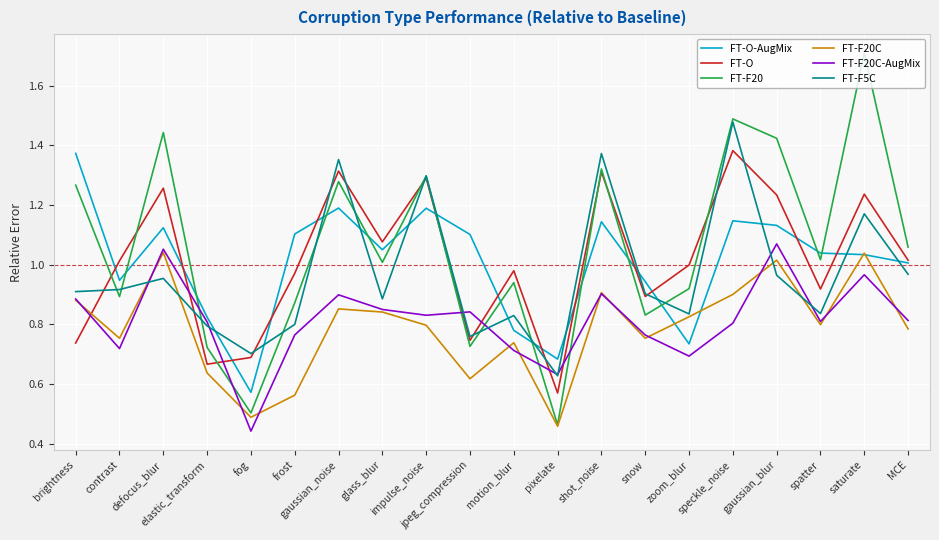

Which series has the widest spread of values?

FT-F20